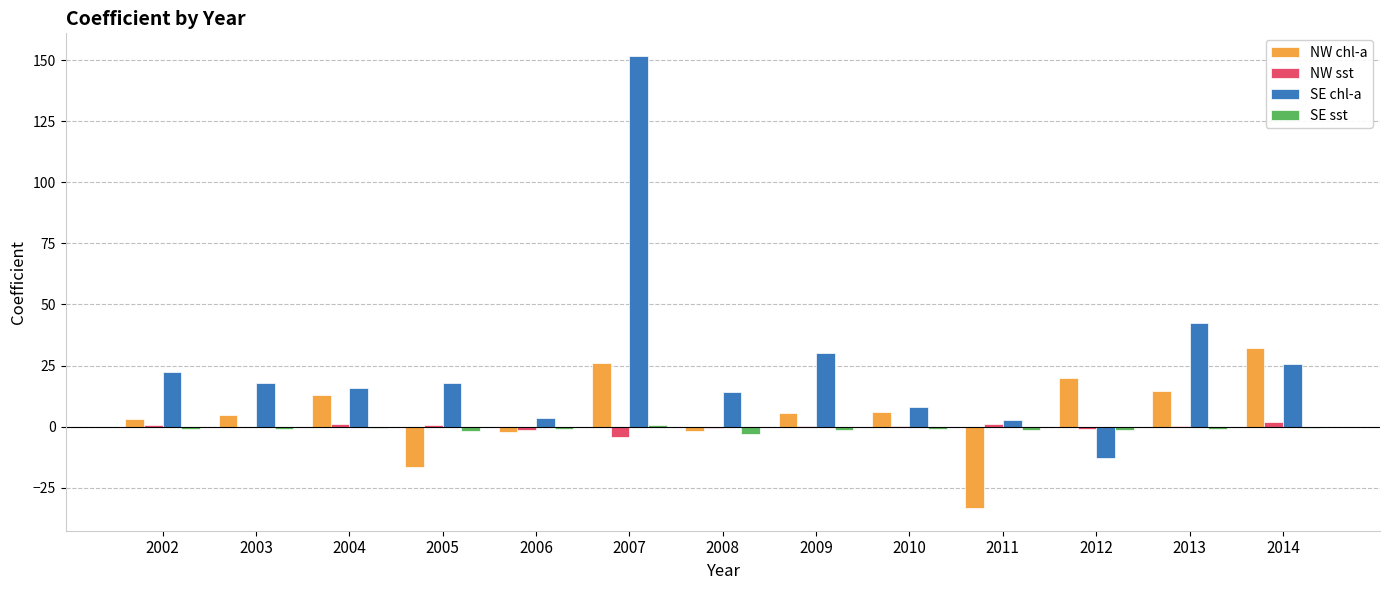

The value of SE chl-a at 2013 is 28.1. True or false?

False